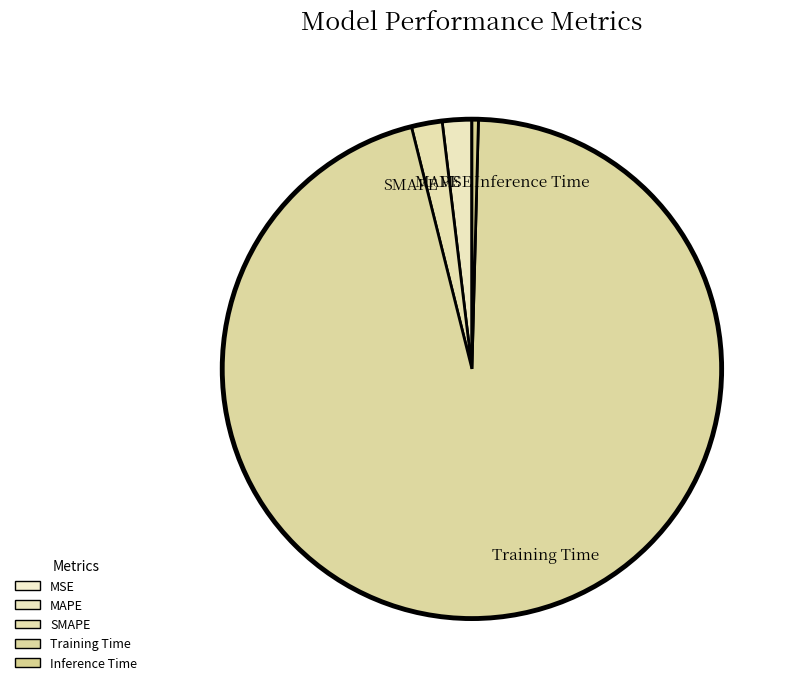

Which has a higher value, Inference Time or SMAPE?

SMAPE